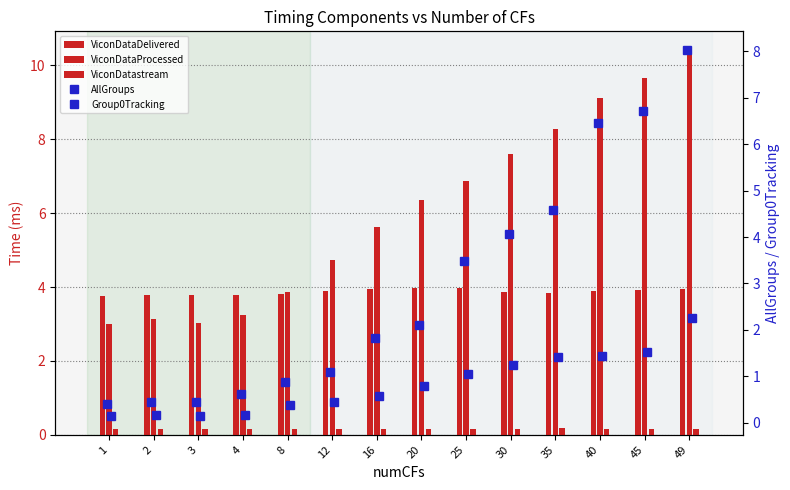

Are the bars horizontal?

No